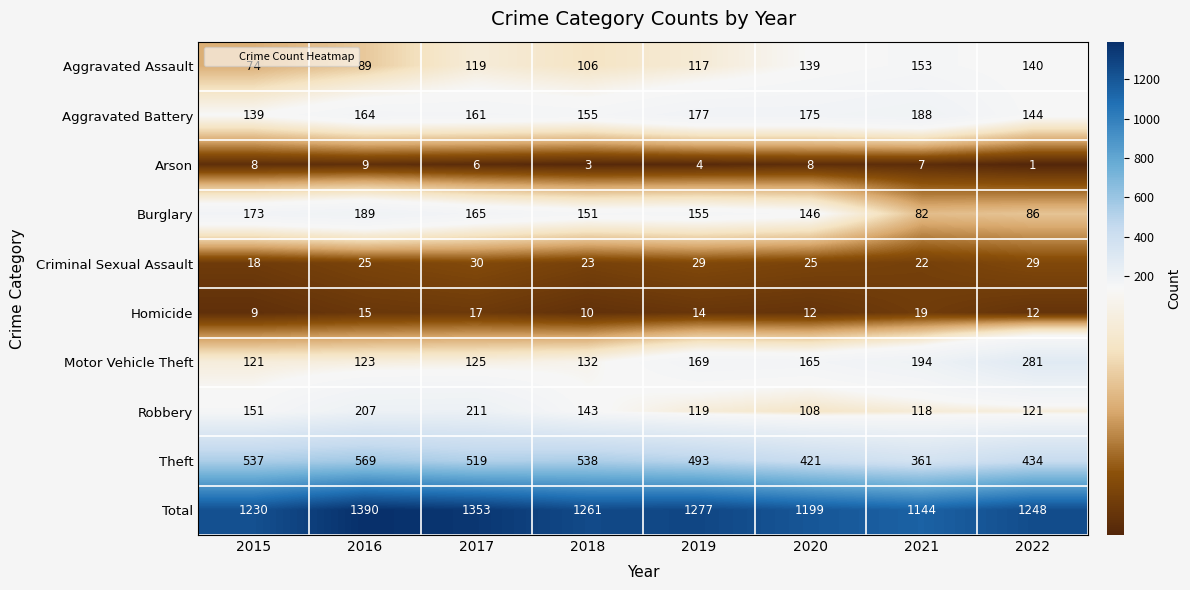

What is the sum of the Robbery values at 2019 and 2022?

240